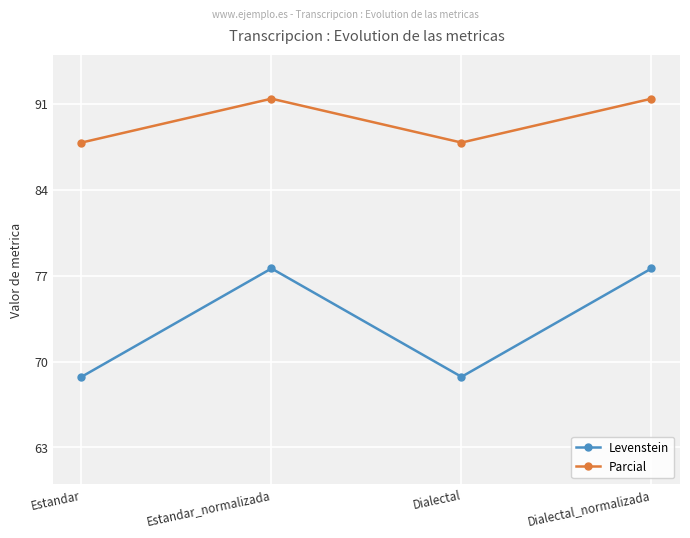

How many interior local peaks does the Levenstein series have?

1